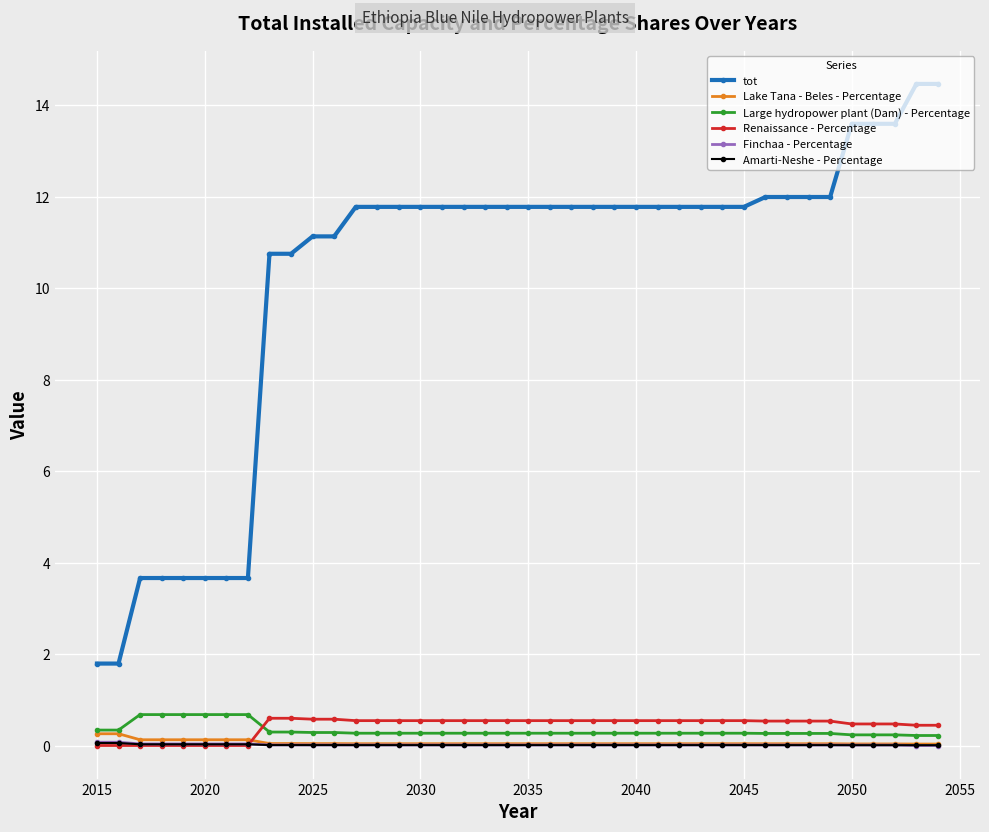

True or false: Large hydropower plant (Dam) - Percentage and Amarti-Neshe - Percentage cross at least once.

False